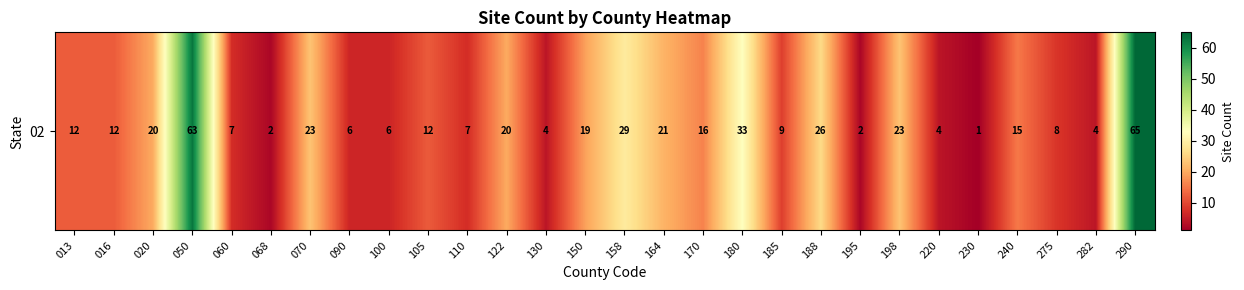

What is the average value?

17